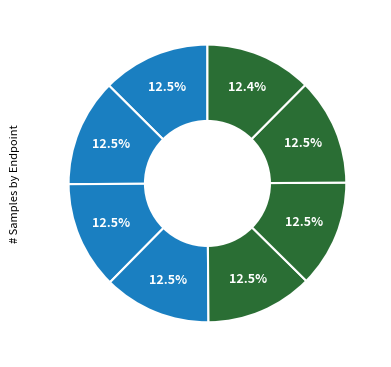

To the nearest percent, what is the average slice percentage?

12%